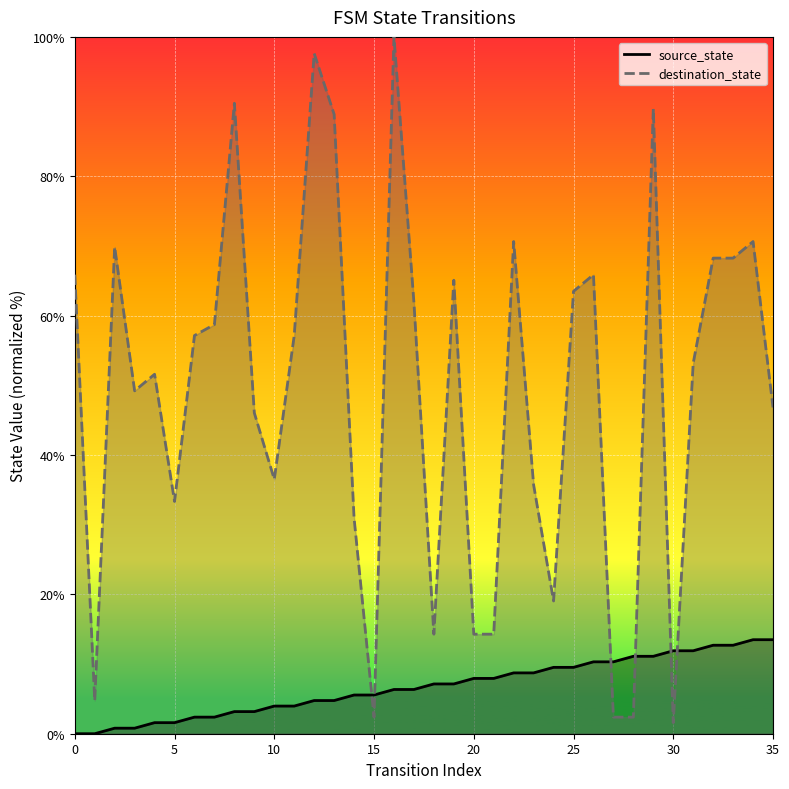

List the series in order of their overall mean, highest first.

destination_state, source_state